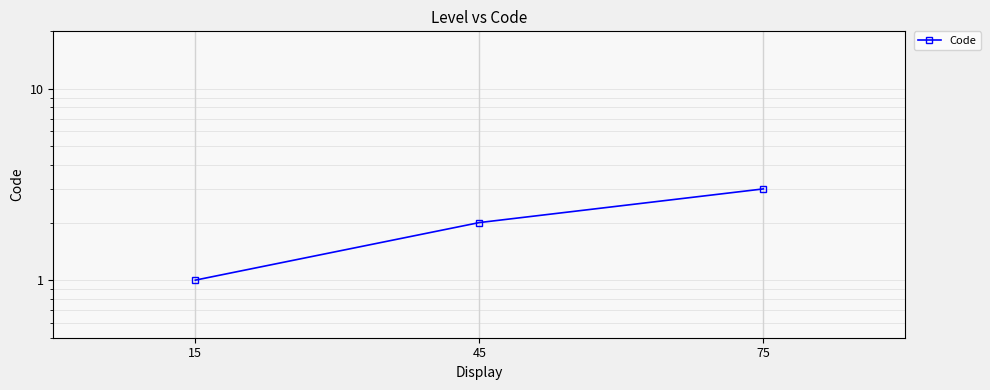

Which label corresponds to the largest value in the chart?

75